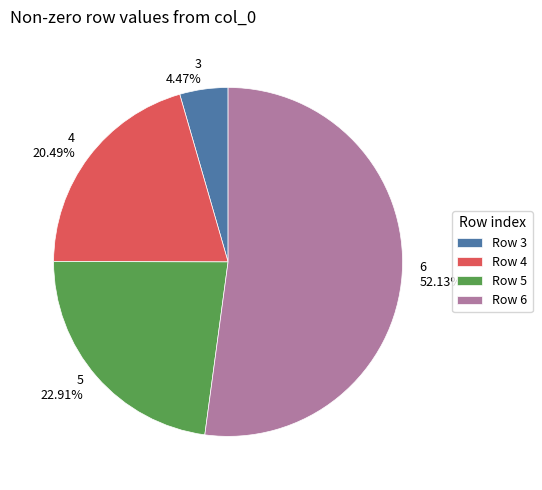

Is there any slice that represents more than half of the pie?

Yes